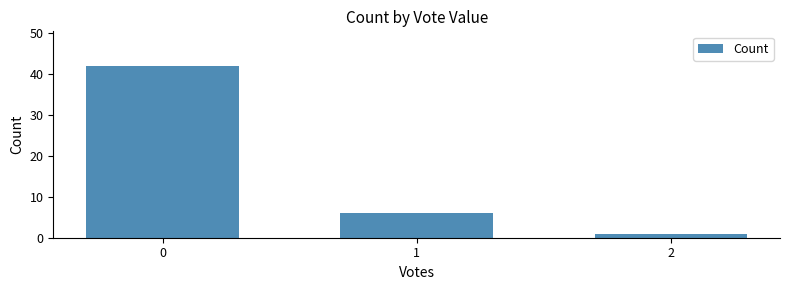

Is it true that the value at 2 is 1?

True